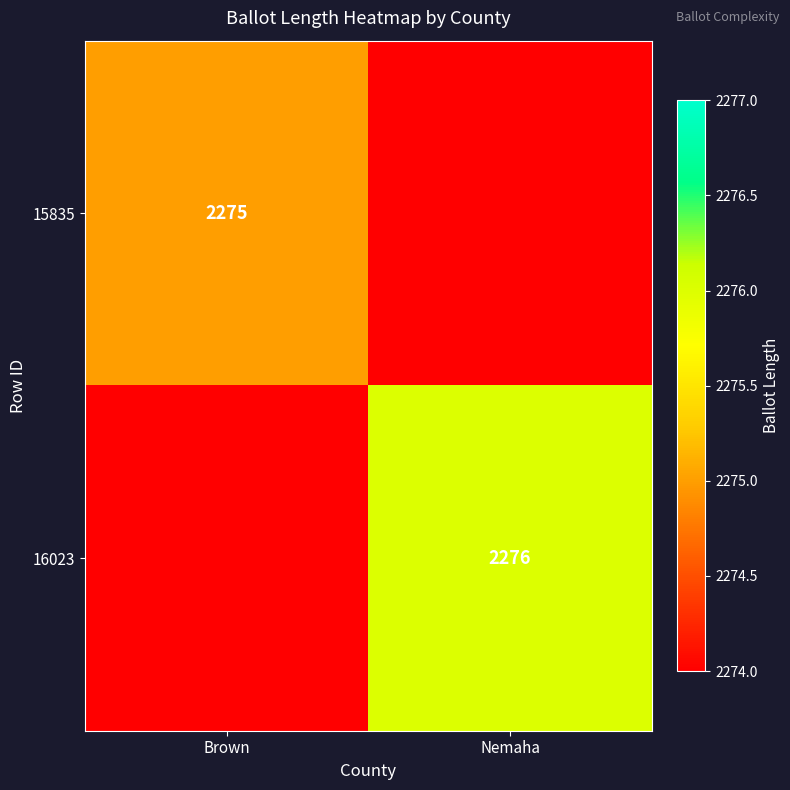

Which category has the lowest value across all series?

Nemaha